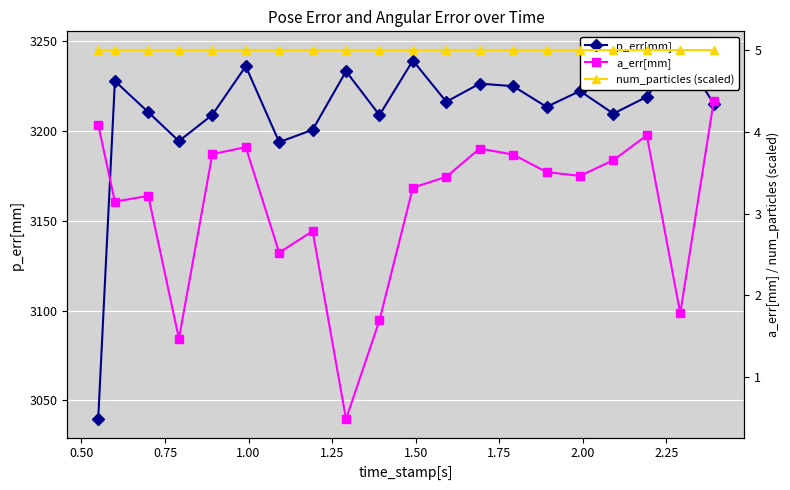

What is the value of the a_err[mm] point at the 2nd from the left?

3.1